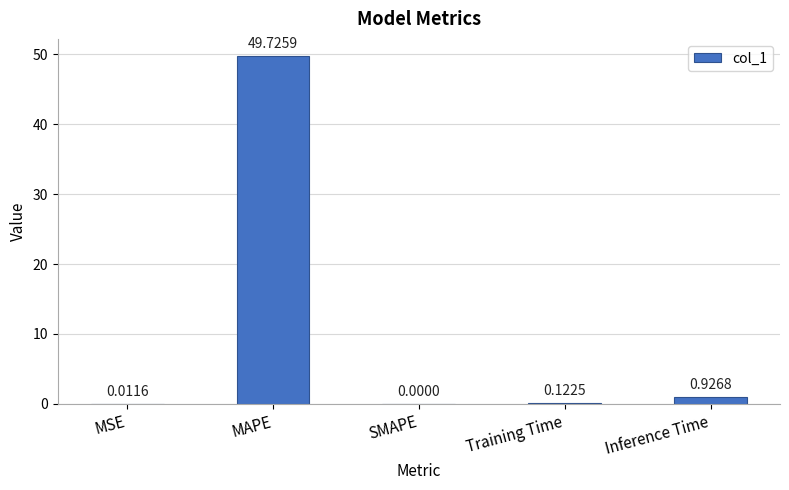

At which label is the value closest to 24?

Inference Time